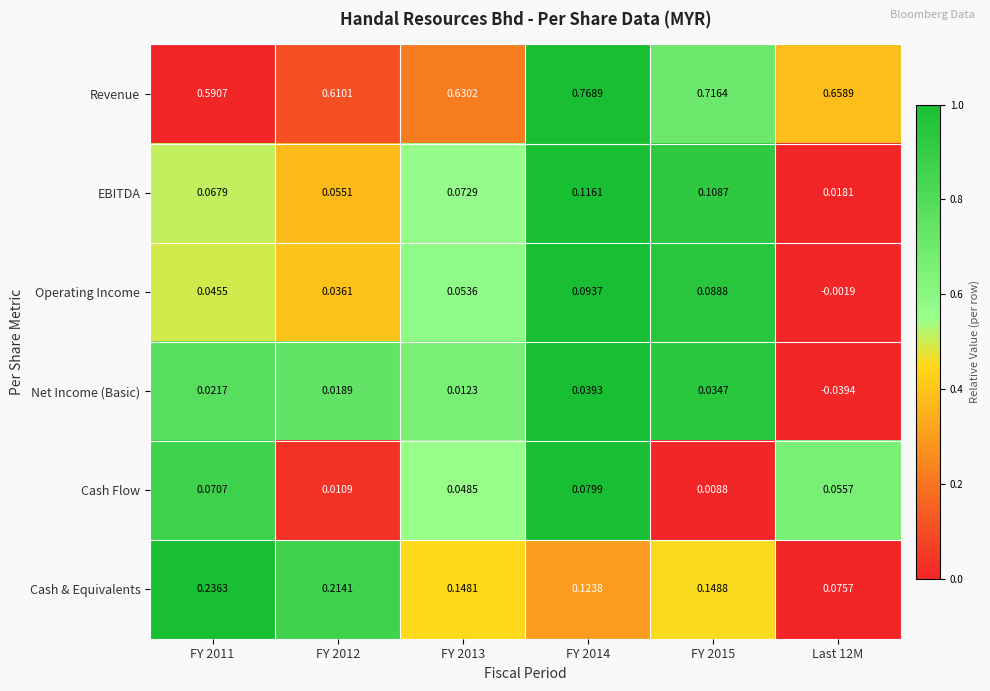

Count the number of categories in the chart.

6